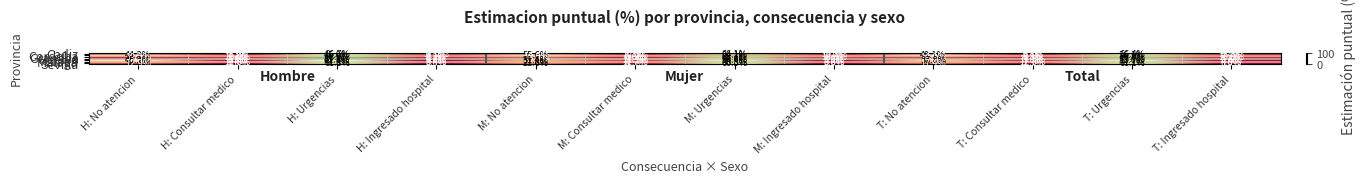

The value of Granada at M: No atencion is 9.6. True or false?

False